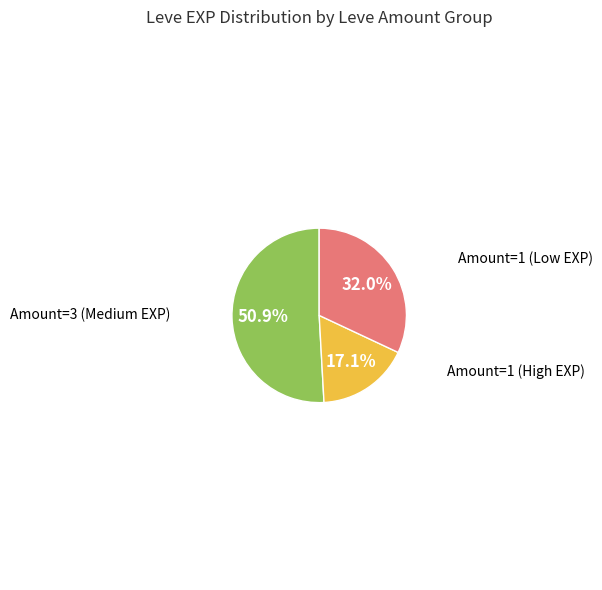

Is there a majority slice in this chart?

Yes